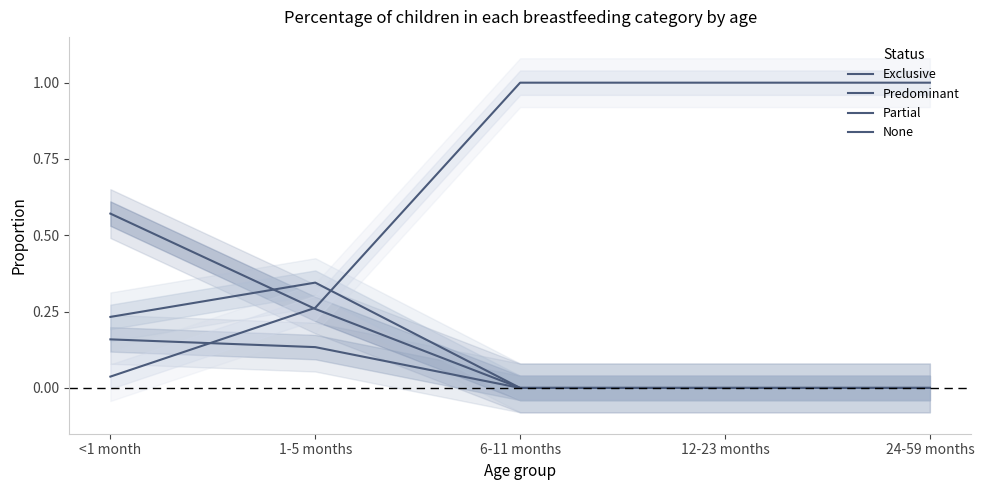

Reading left to right, what are all the values shown in this chart?

Exclusive: 0.6	0.3	0.0	0.0	0.0
Predominant: 0.2	0.1	0.0	0.0	0.0
Partial: 0.2	0.3	0.0	0.0	0.0
None: 0.0	0.3	1.0	1.0	1.0